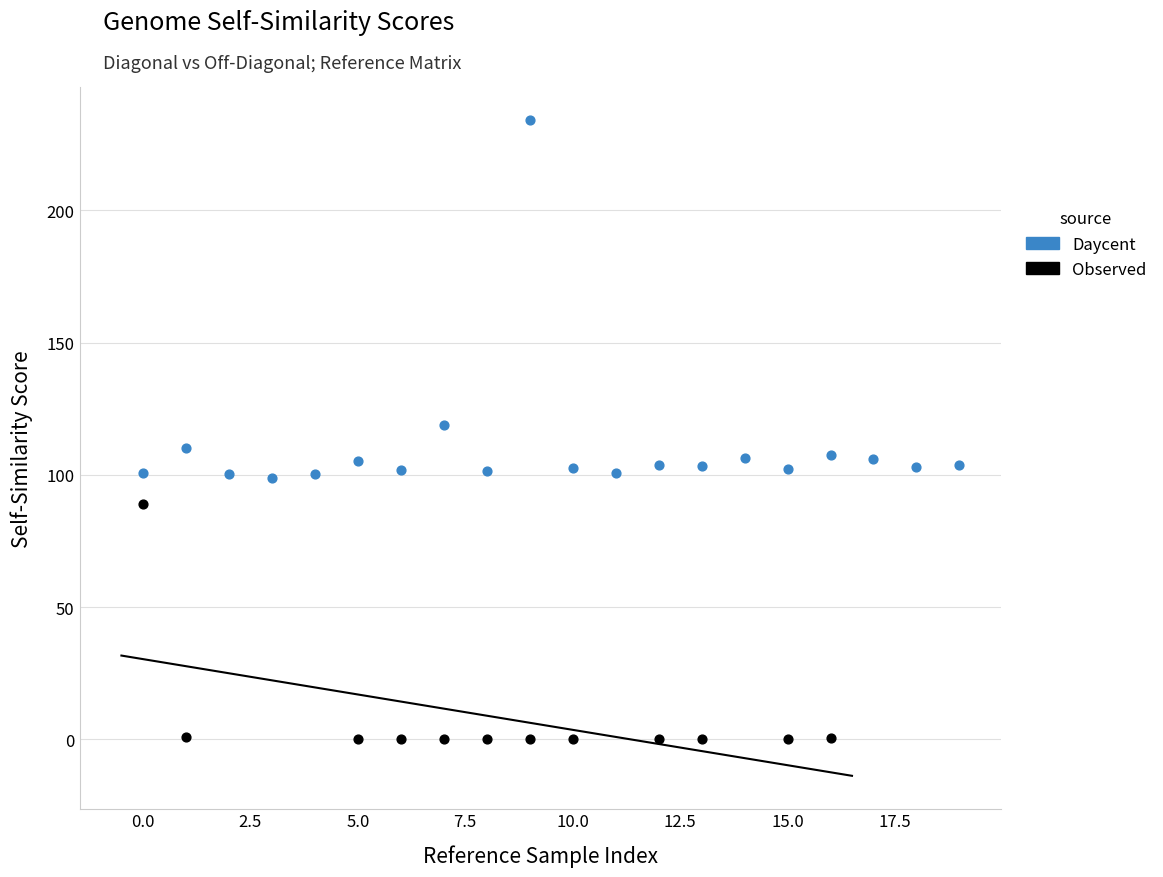

Which series has the widest spread of Y values?

Daycent